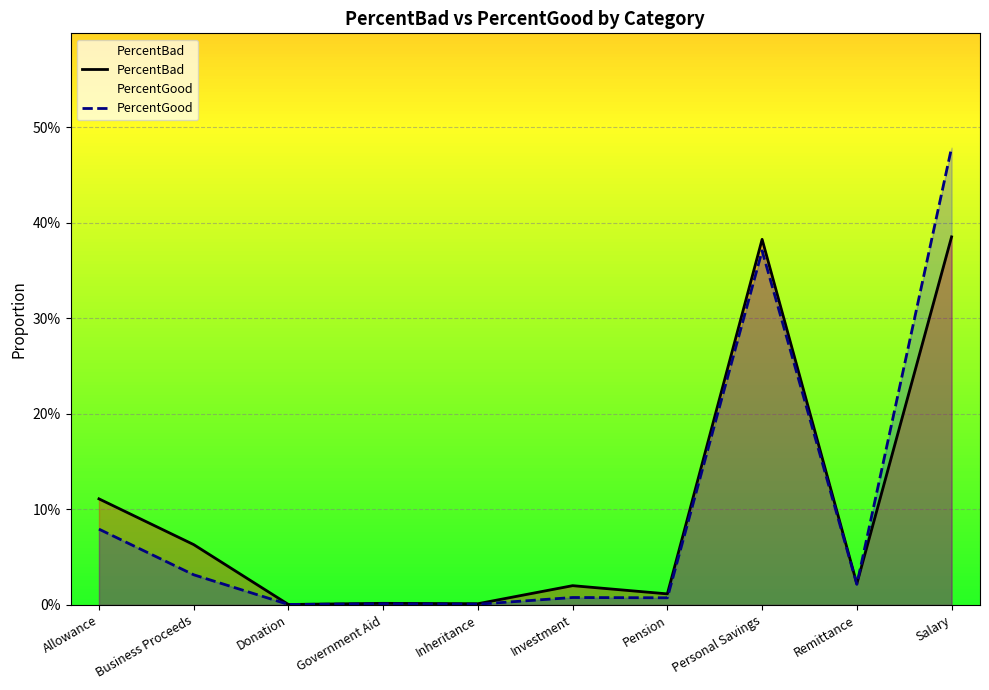

What is the difference between the maximum and second lowest values in the PercentBad series?

0.4